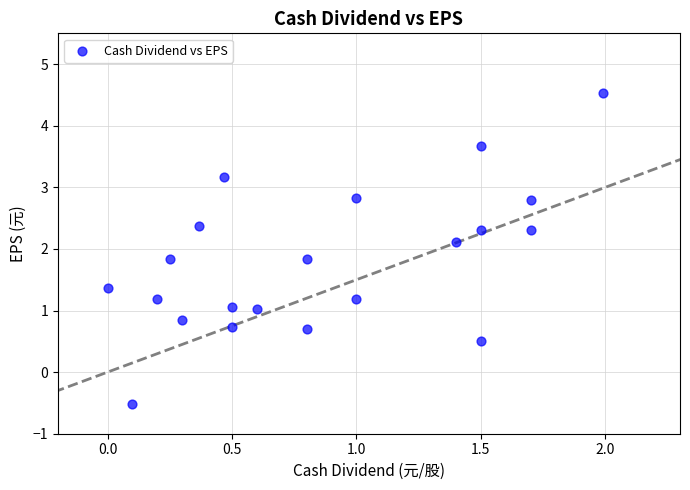

What is the range of X values (max minus min)?

2.0